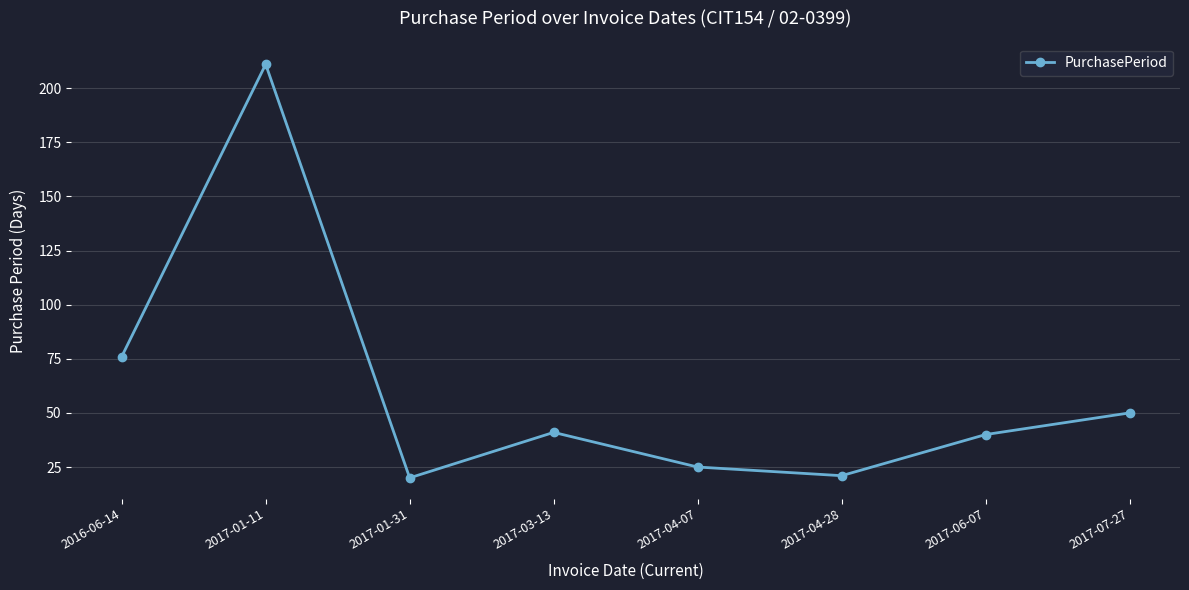

True or false: the data shows 14 at 2017-04-28.

False